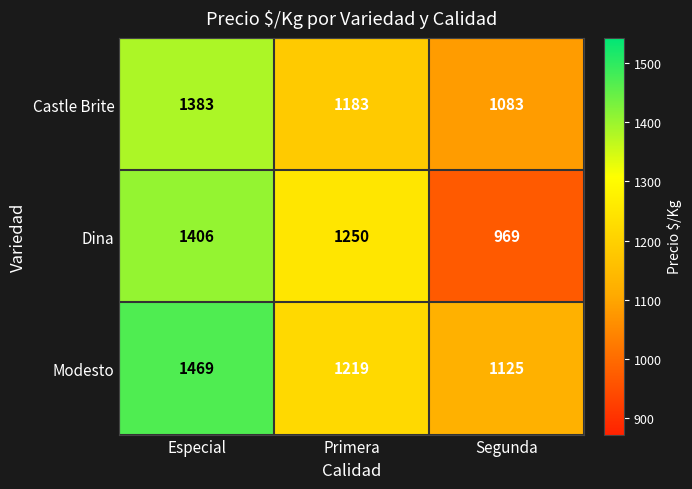

What is the maximum value shown in the chart?

1469